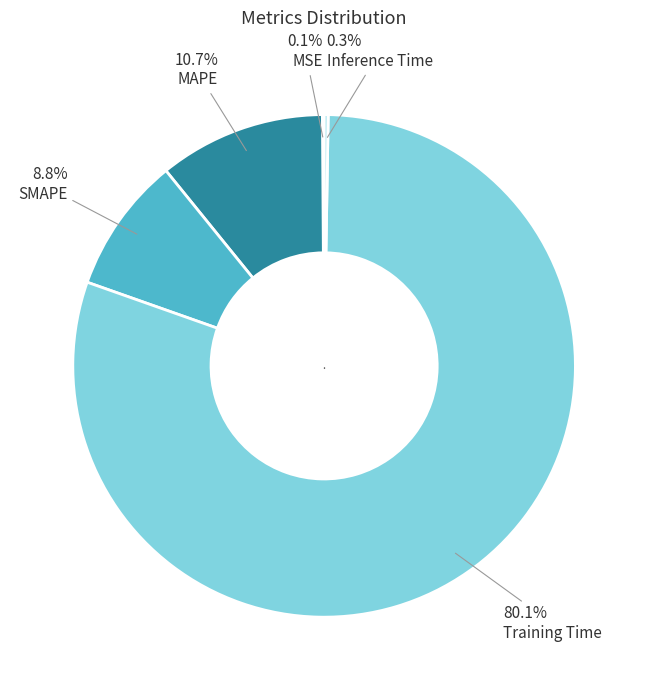

True or false: SMAPE accounts for 9% of the total.

True